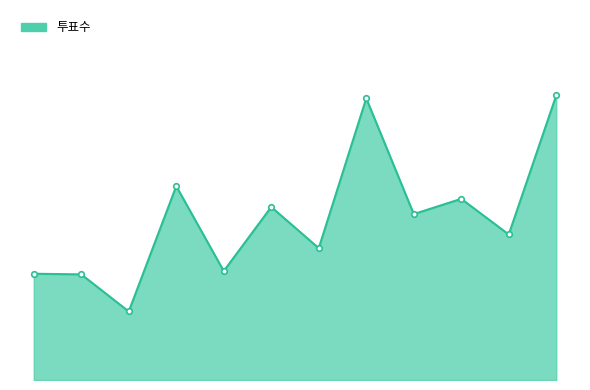

How many series are shown in this chart?

1